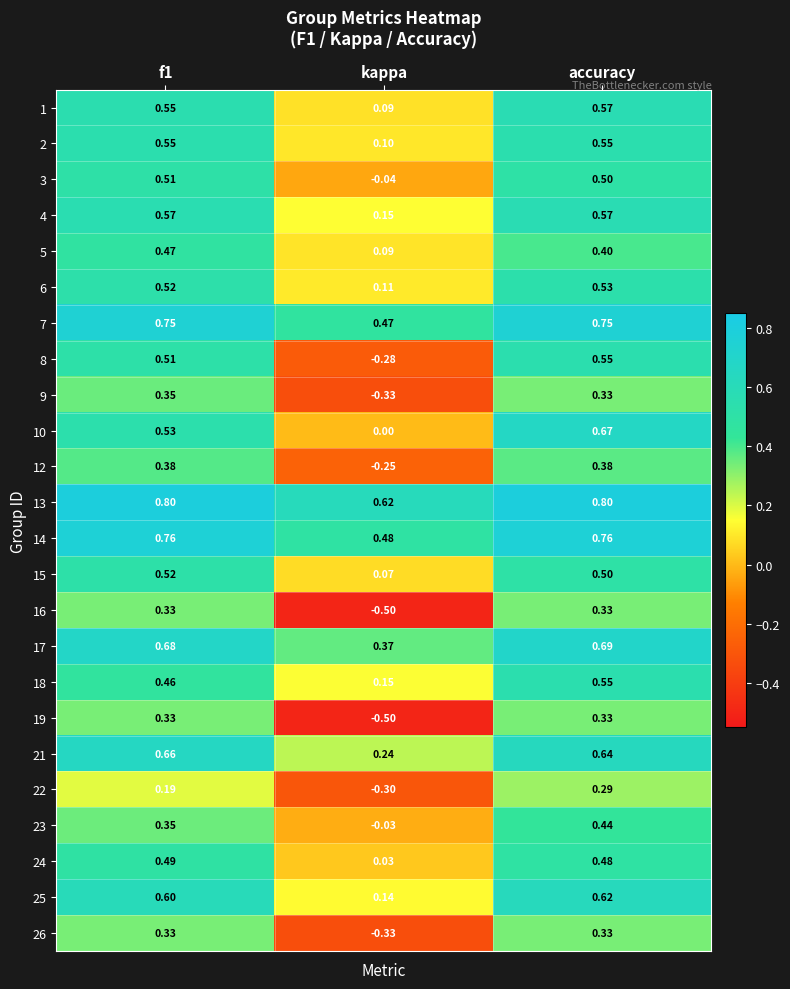

At which category is the sum across all series the highest?

accuracy